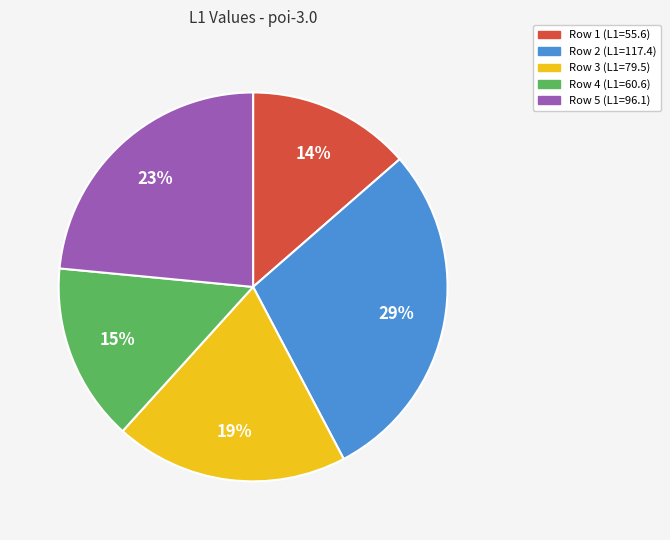

What percentage is the Row 4 slice, to the nearest percent?

15%